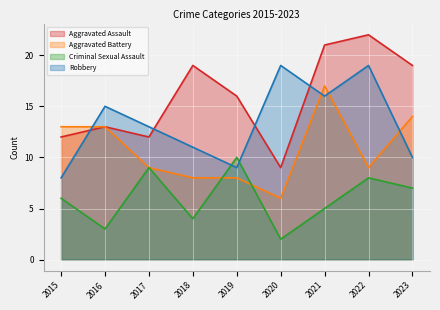

List the series in order of their peak value, highest first.

Aggravated Assault, Robbery, Aggravated Battery, Criminal Sexual Assault